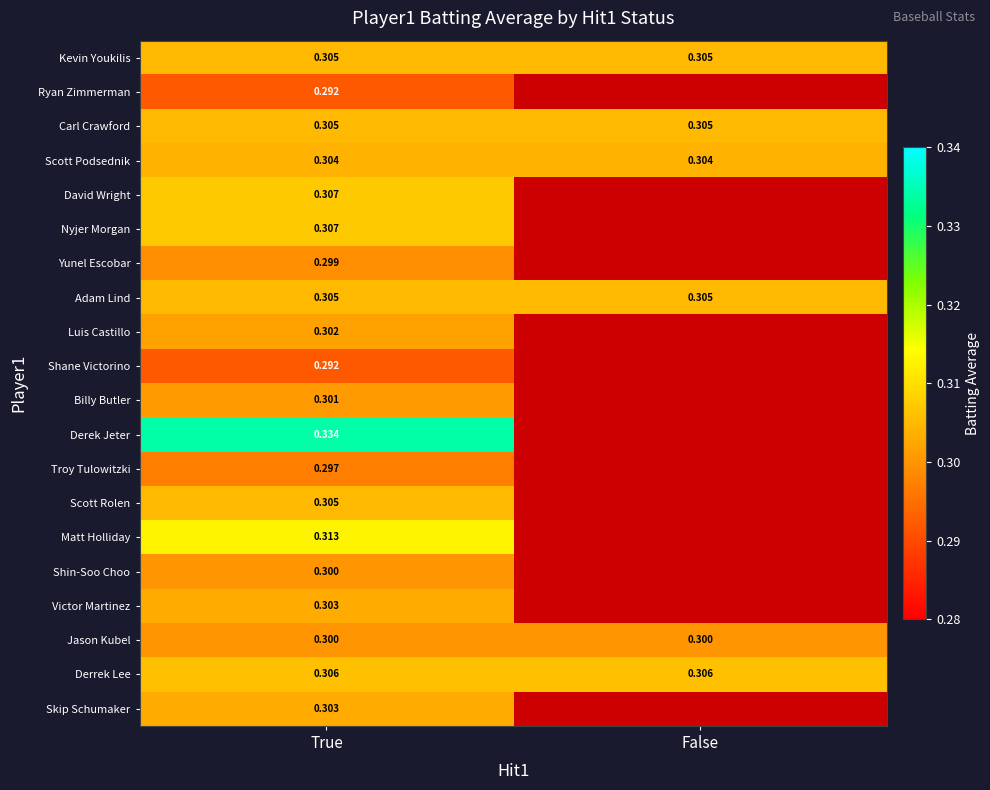

Is the value of Kevin Youkilis at True greater than the value of Scott Podsednik at True?

Yes